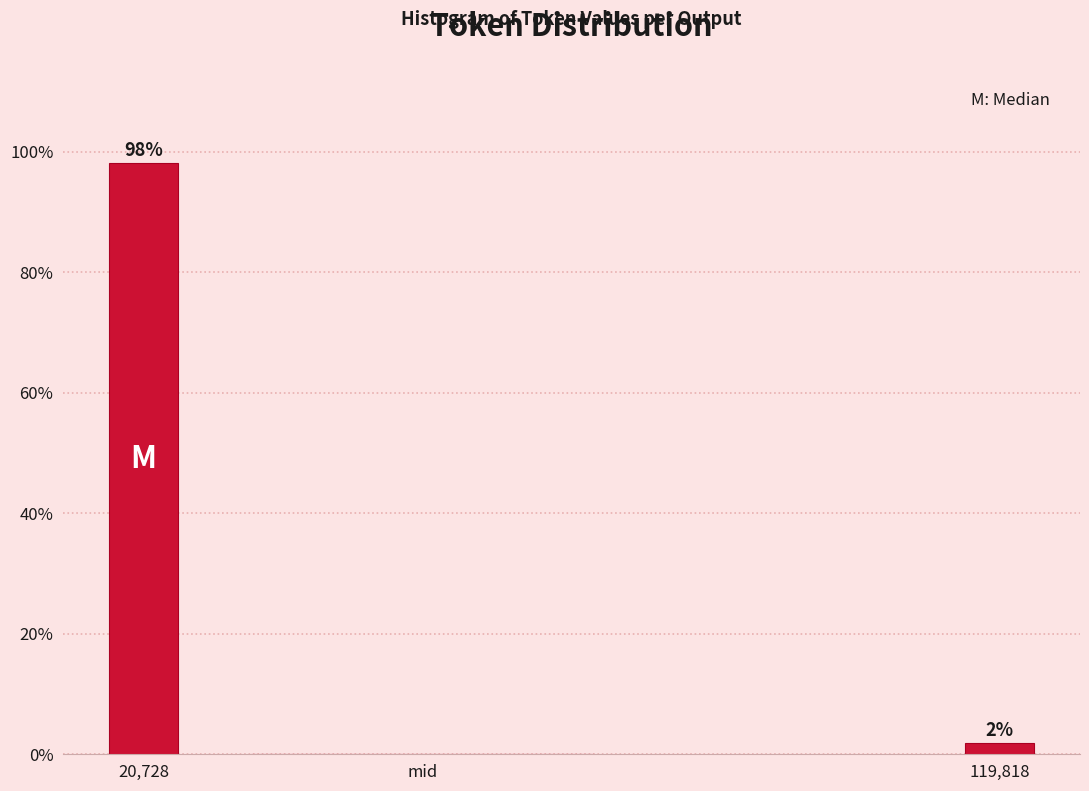

True or false: the data shows 0.0 at mid.

True